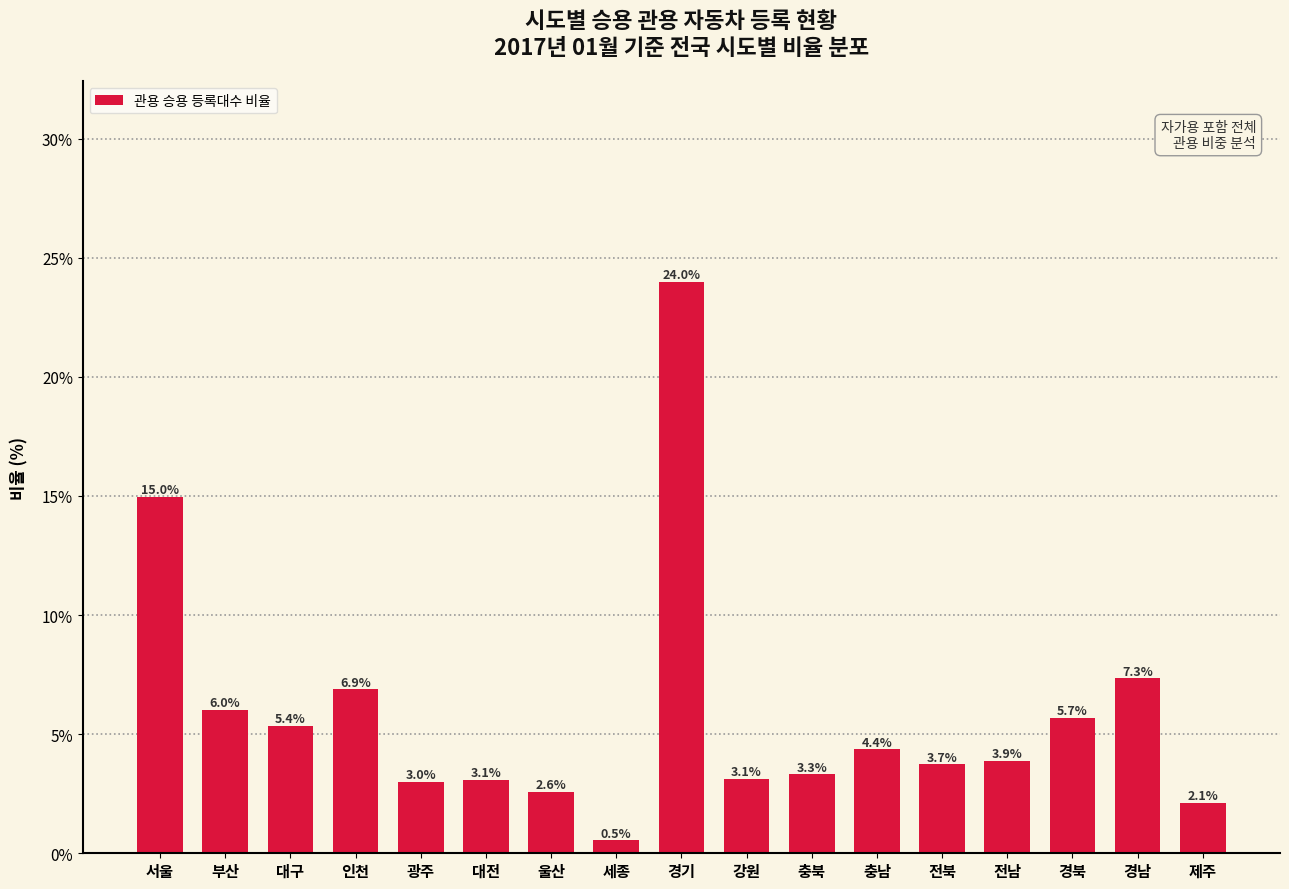

Reading right to left, list all the values displayed in this chart.

제주=2.1	경남=7.3	경북=5.7	전남=3.9	전북=3.7	충남=4.4	충북=3.3	강원=3.1	경기=24.0	세종=0.5	울산=2.6	대전=3.1	광주=3.0	인천=6.9	대구=5.4	부산=6.0	서울=15.0